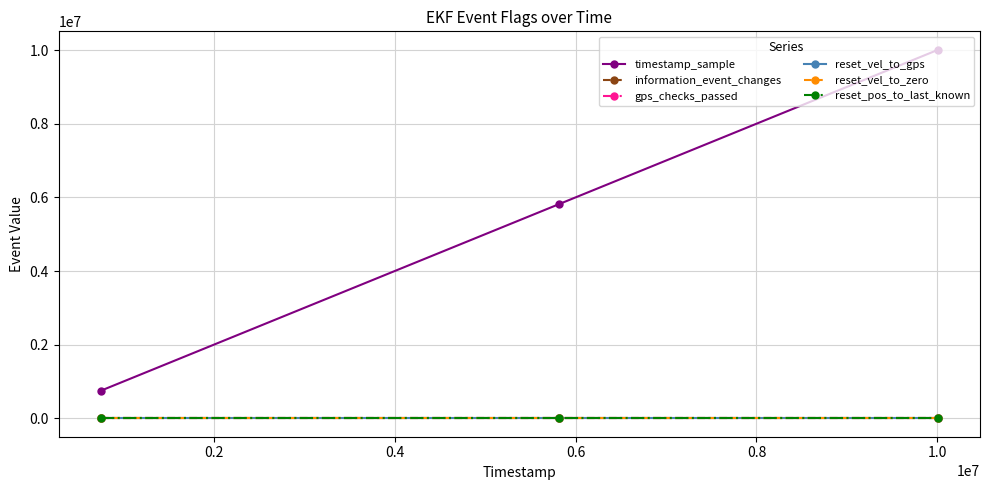

What is the difference between the maximum and minimum values in the reset_vel_to_gps series?

1